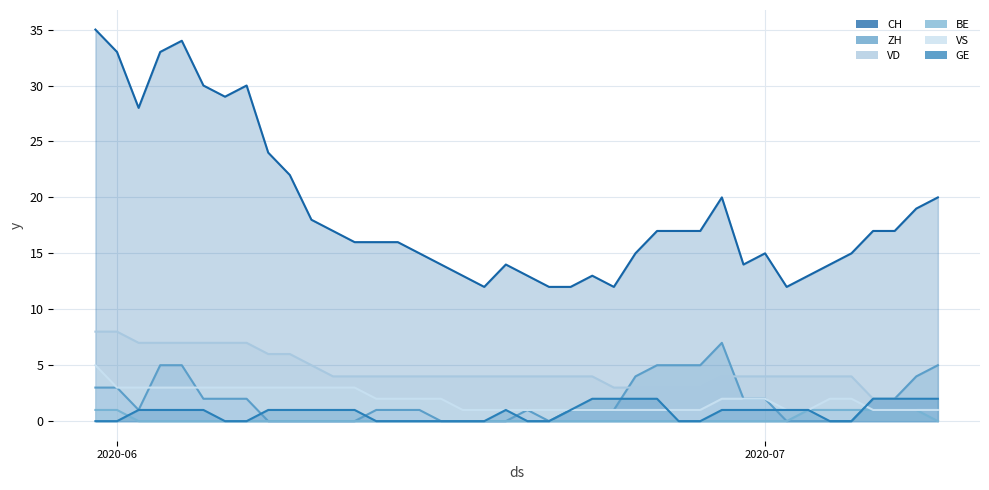

Which series has the widest spread of values?

CH